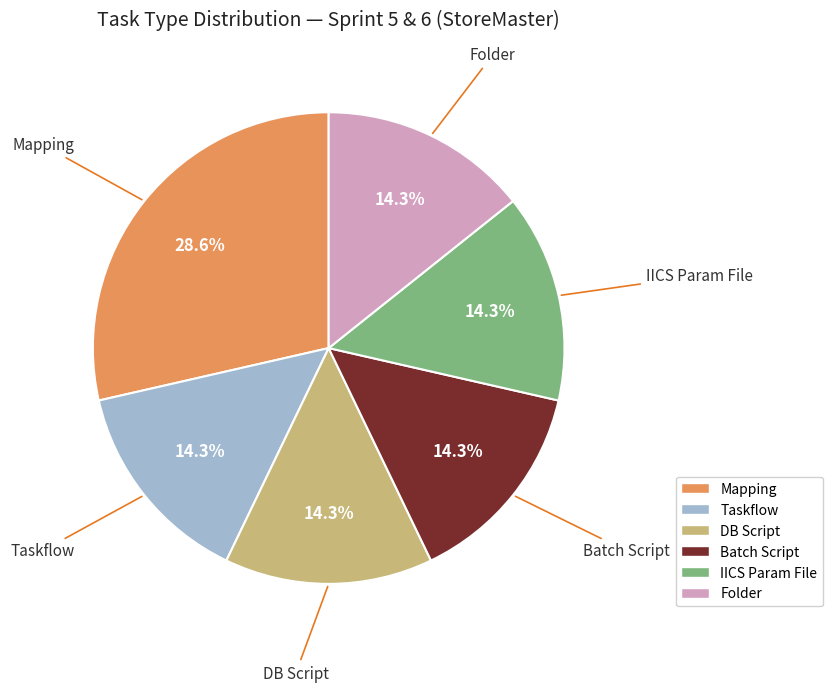

How much of the chart is everything except Mapping?

71.4%